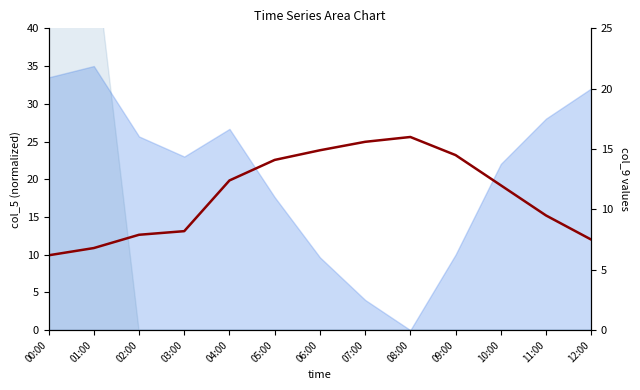

At which category does the data reach its first local peak?

08:00